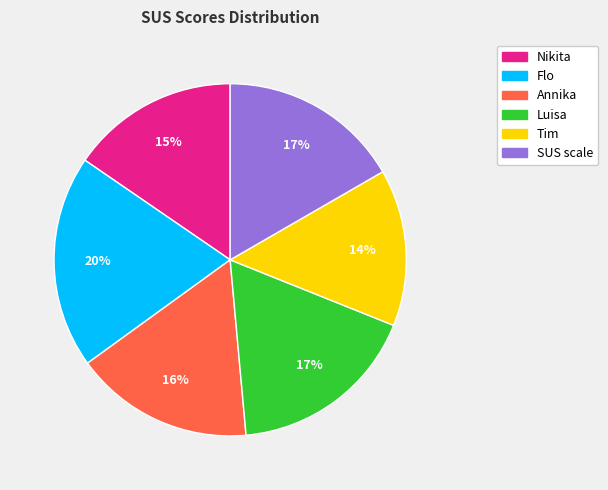

Which slice is the largest?

Flo